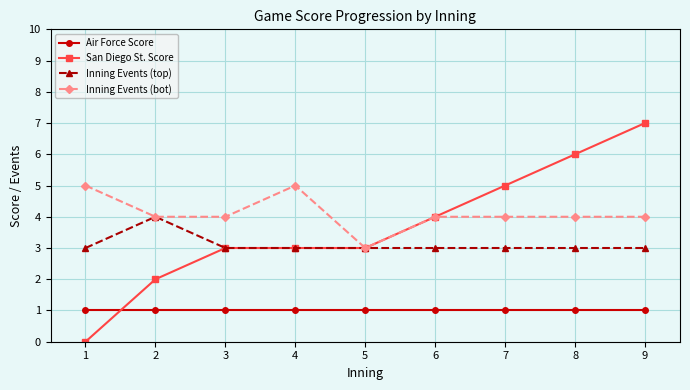

Reading left to right, extract all data points from this chart.

Air Force Score: 1	1	1	1	1	1	1	1	1
San Diego St. Score: 0	2	3	3	3	4	5	6	7
Inning Events (top): 3	4	3	3	3	3	3	3	3
Inning Events (bot): 5	4	4	5	3	4	4	4	4